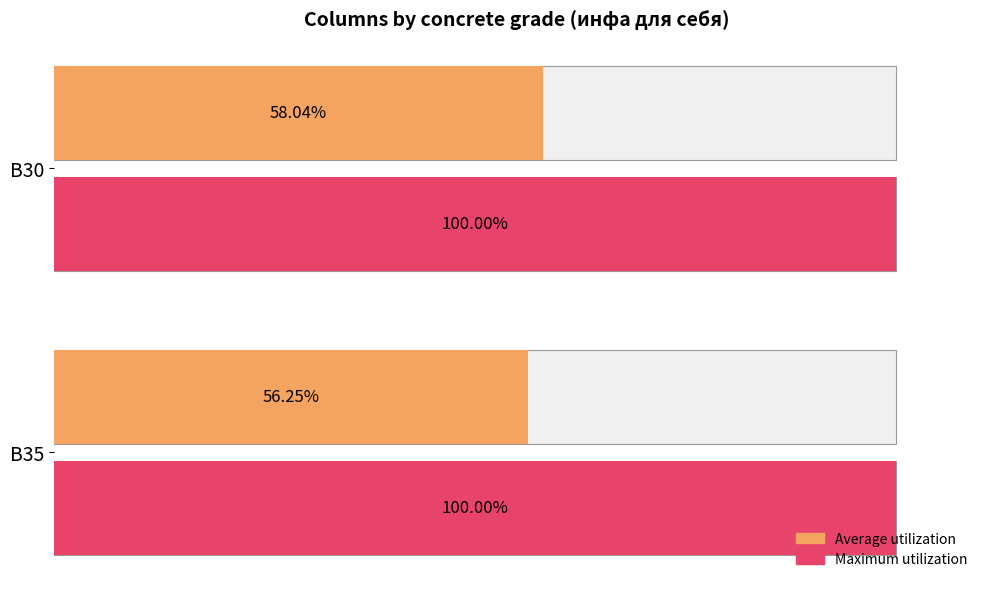

What is the difference between the Average utilization values at B35 and B30?

1.8